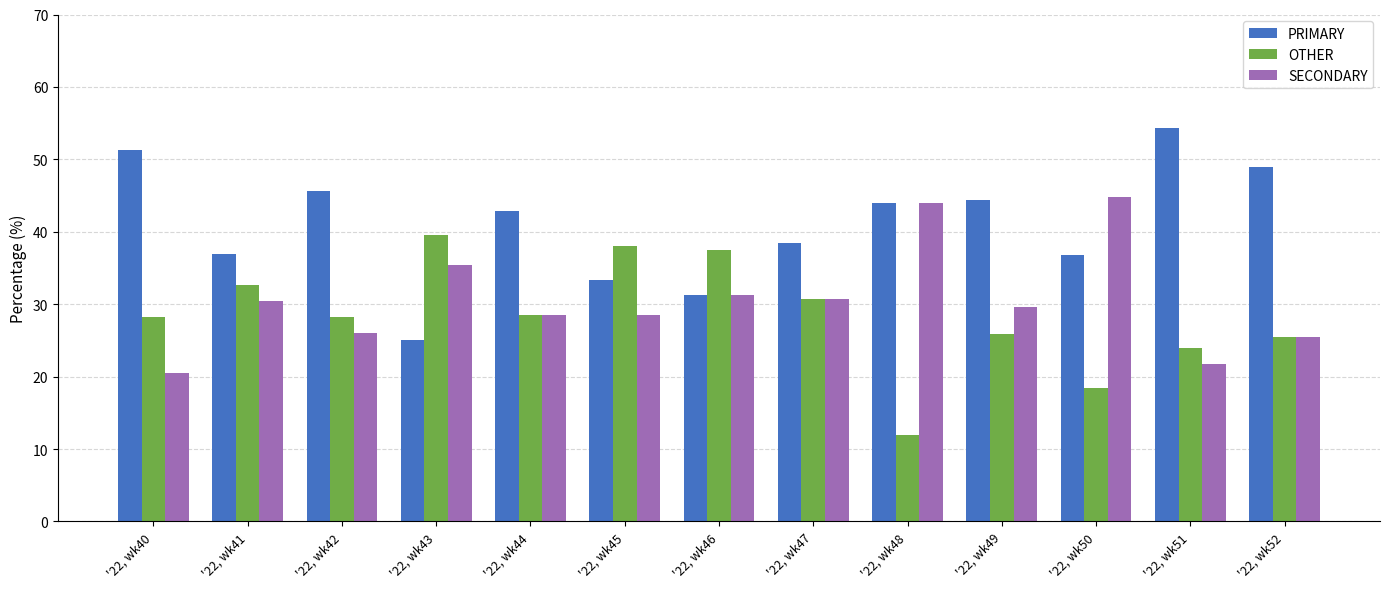

Rank the series by their average value, from highest to lowest.

PRIMARY, SECONDARY, OTHER